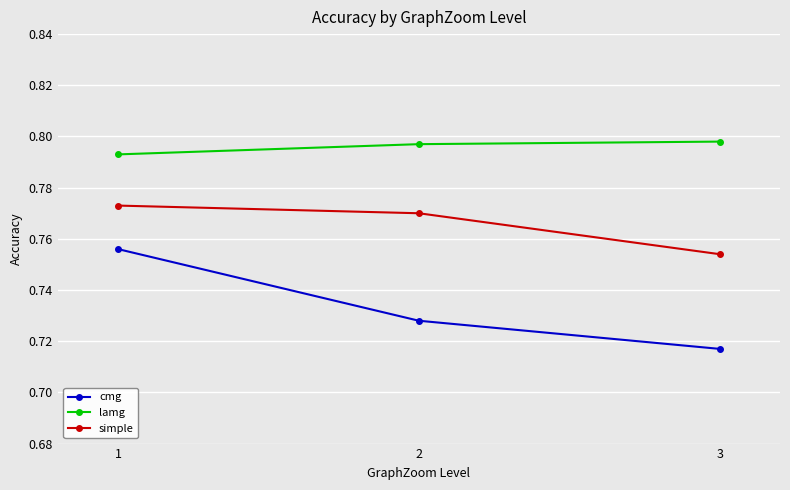

True or false: lamg has a value of 0.4 at 2.

False